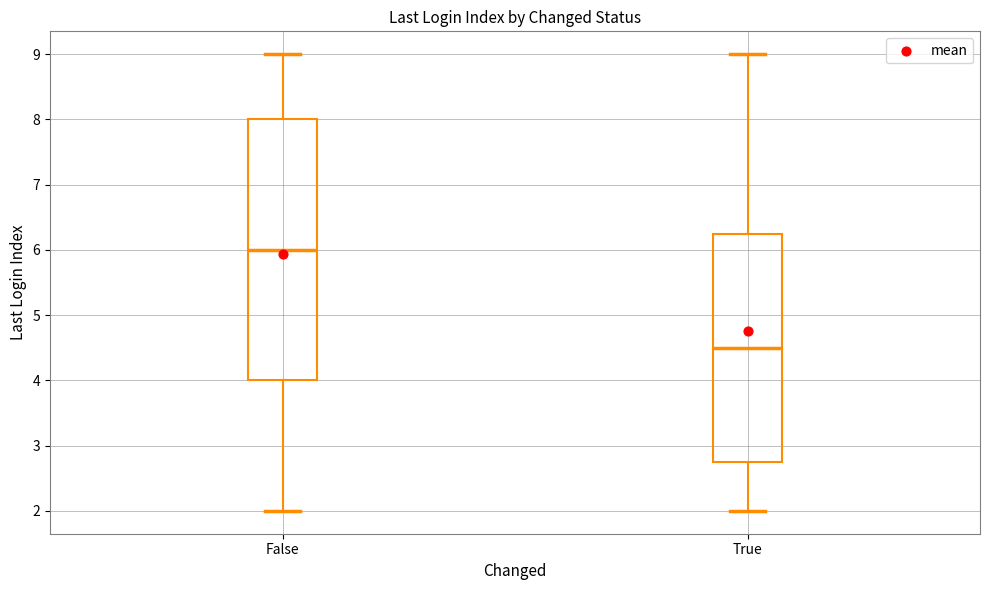

Where is the upper edge of the box for True on the y-axis? The values are not printed on the chart, so give them approximately, as read against the axis.

6.3